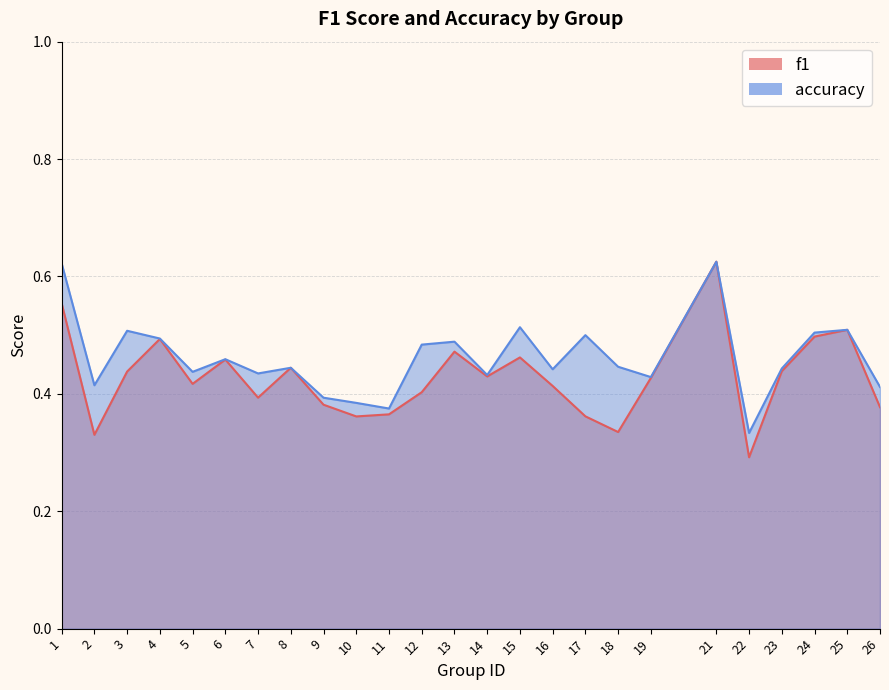

At which category does accuracy reach its first local peak?

3